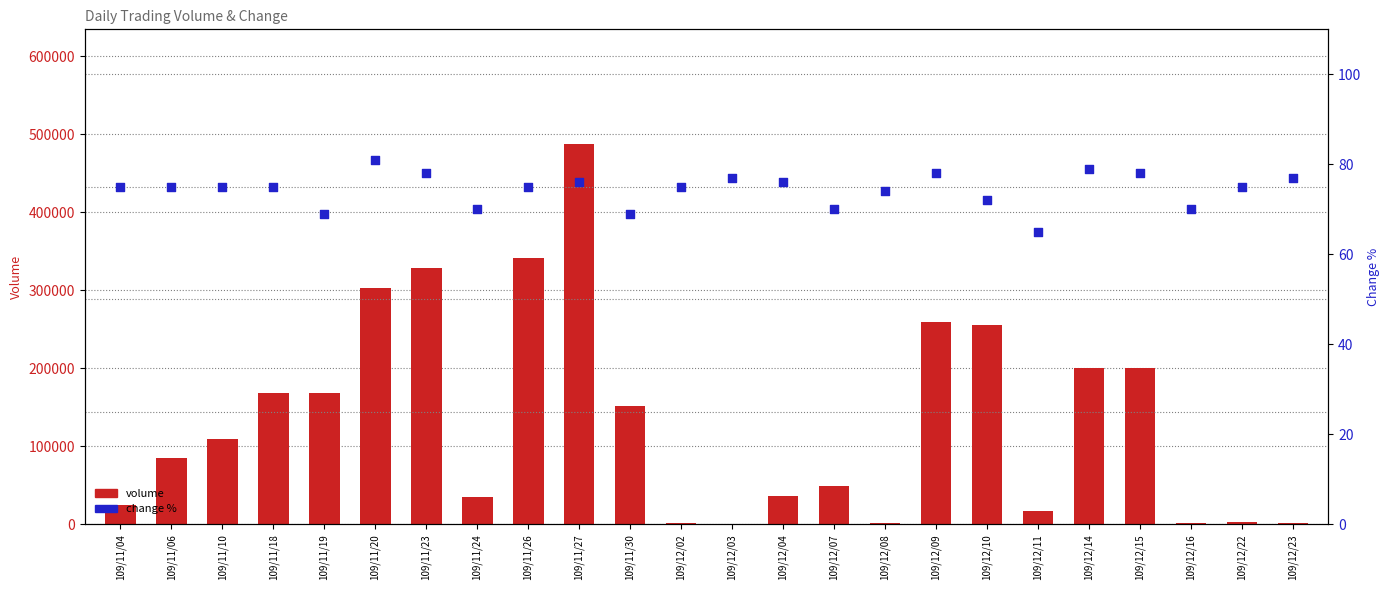

At how many categories does at least one series exceed 271804?

4